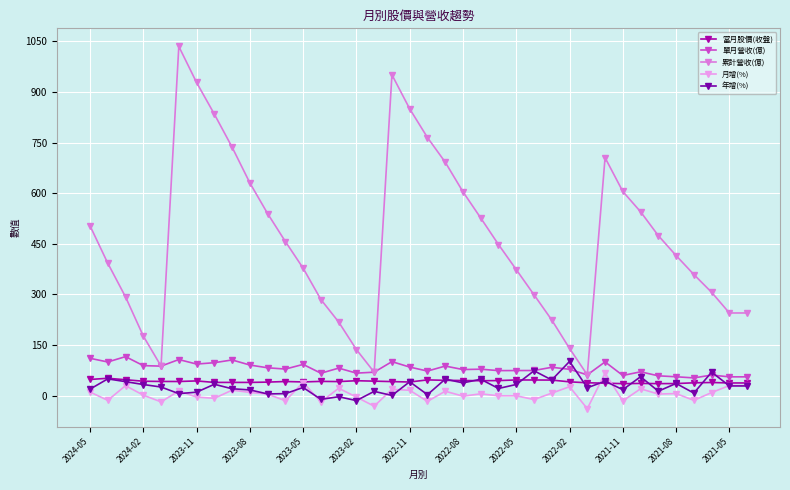

How many distinct data groups are displayed?

5